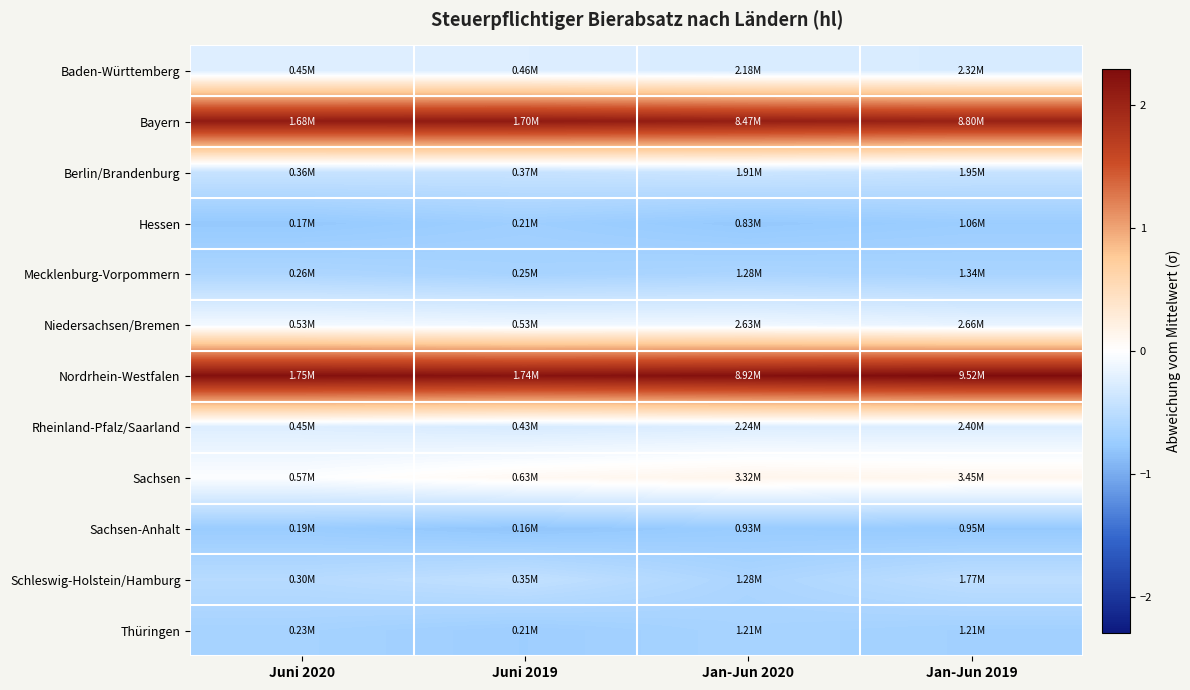

What is the spread (max minus min) of values at Jan-Jun 2020?

3.0